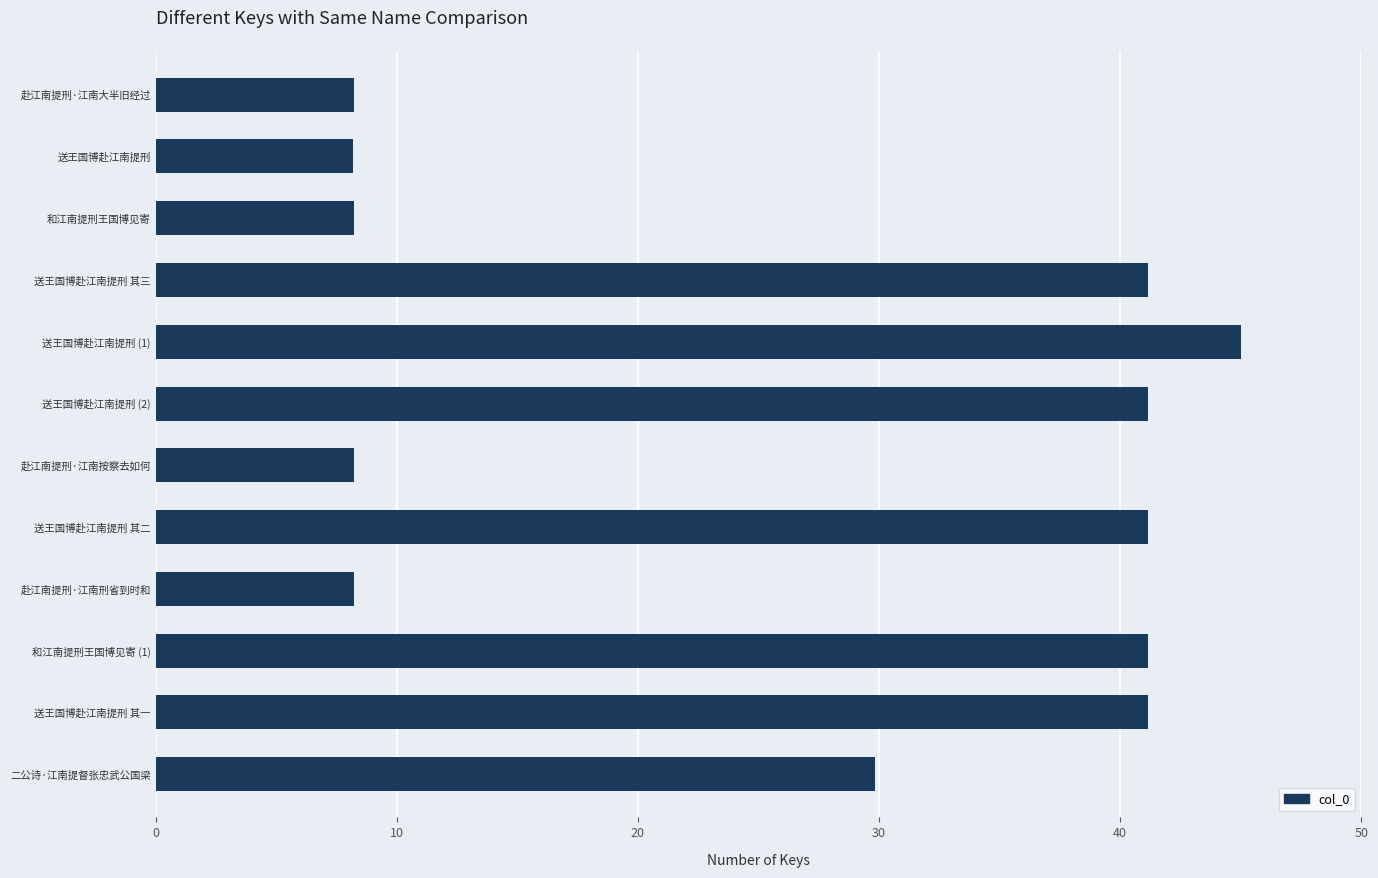

What is the smallest value displayed?

8.2